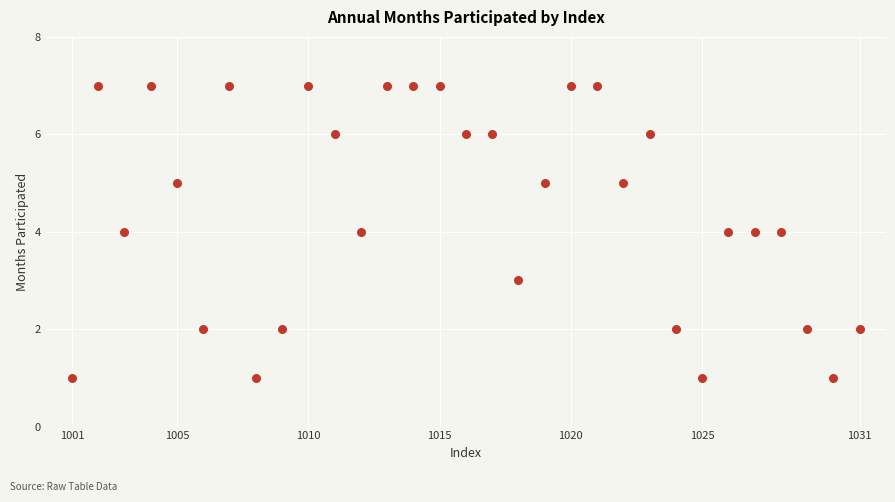

What is the range of Y values (max minus min)?

6